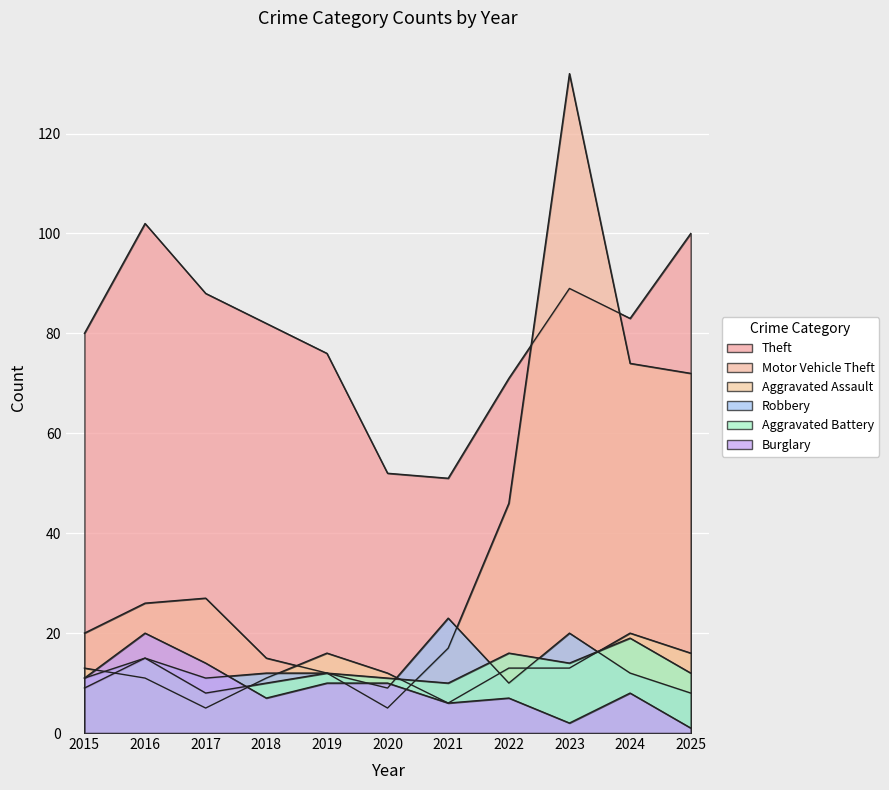

What is the difference between the highest and lowest values at 2018?

75